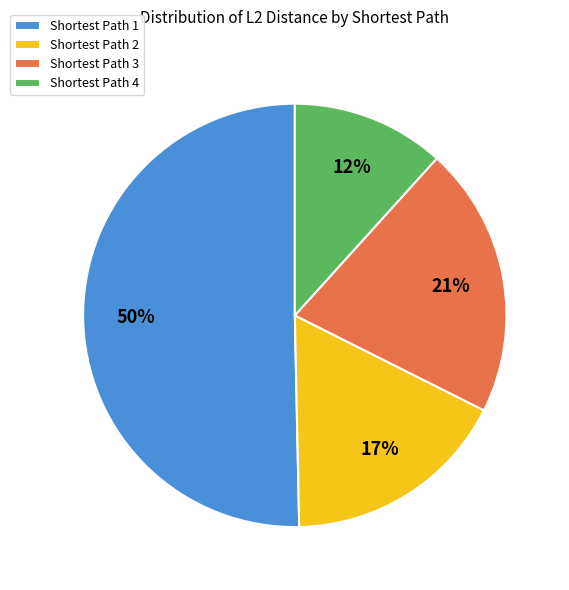

To the nearest percent, what is the combined percentage of Shortest Path 1 and Shortest Path 4?

62%